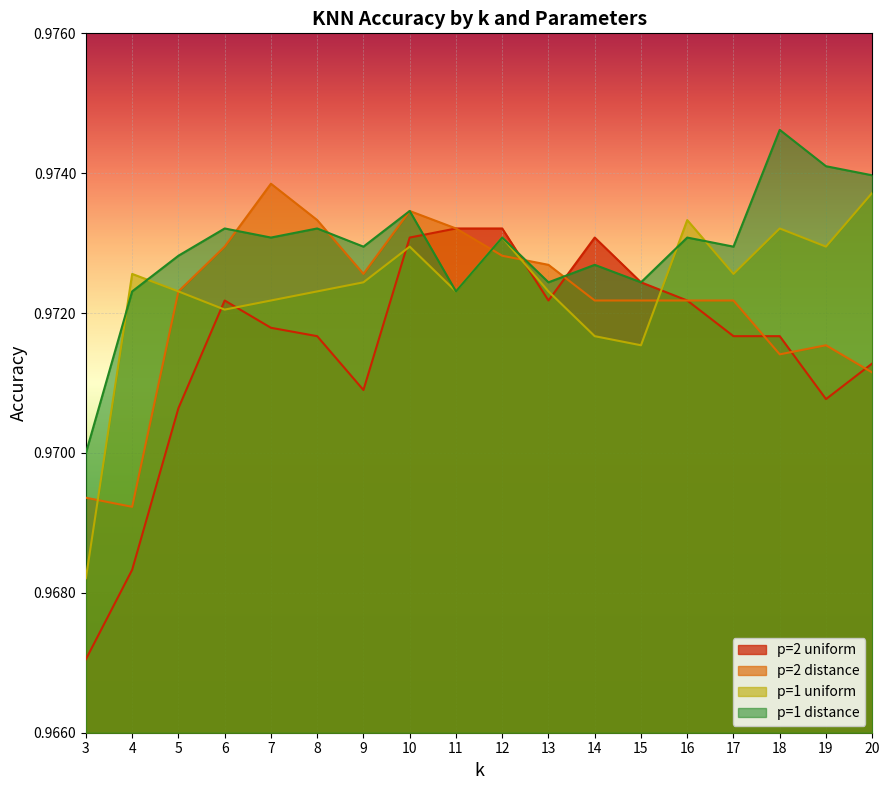

The p=2 distance series shows 1.4 at 14. True or false?

False